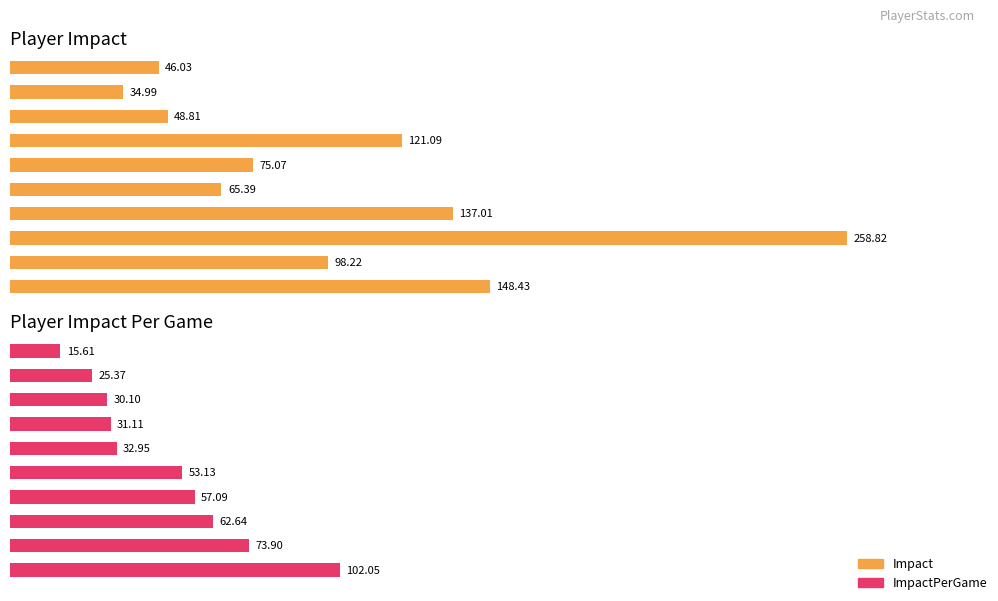

How many bars are there in total?

20